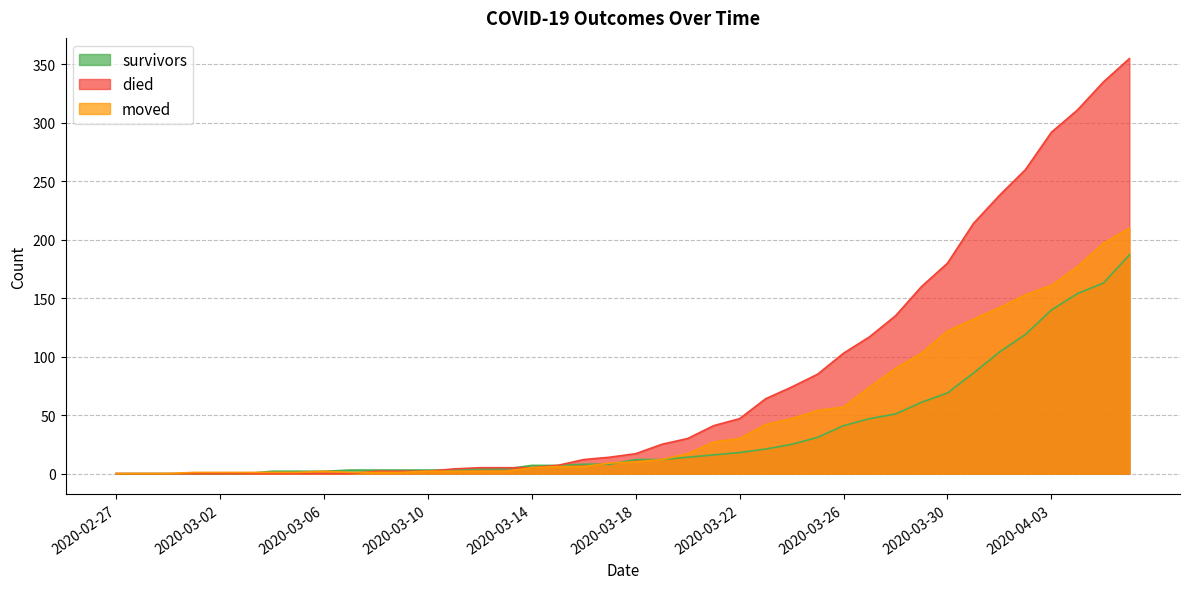

Where do died and moved first cross each other?

2020-03-07 and 2020-03-08